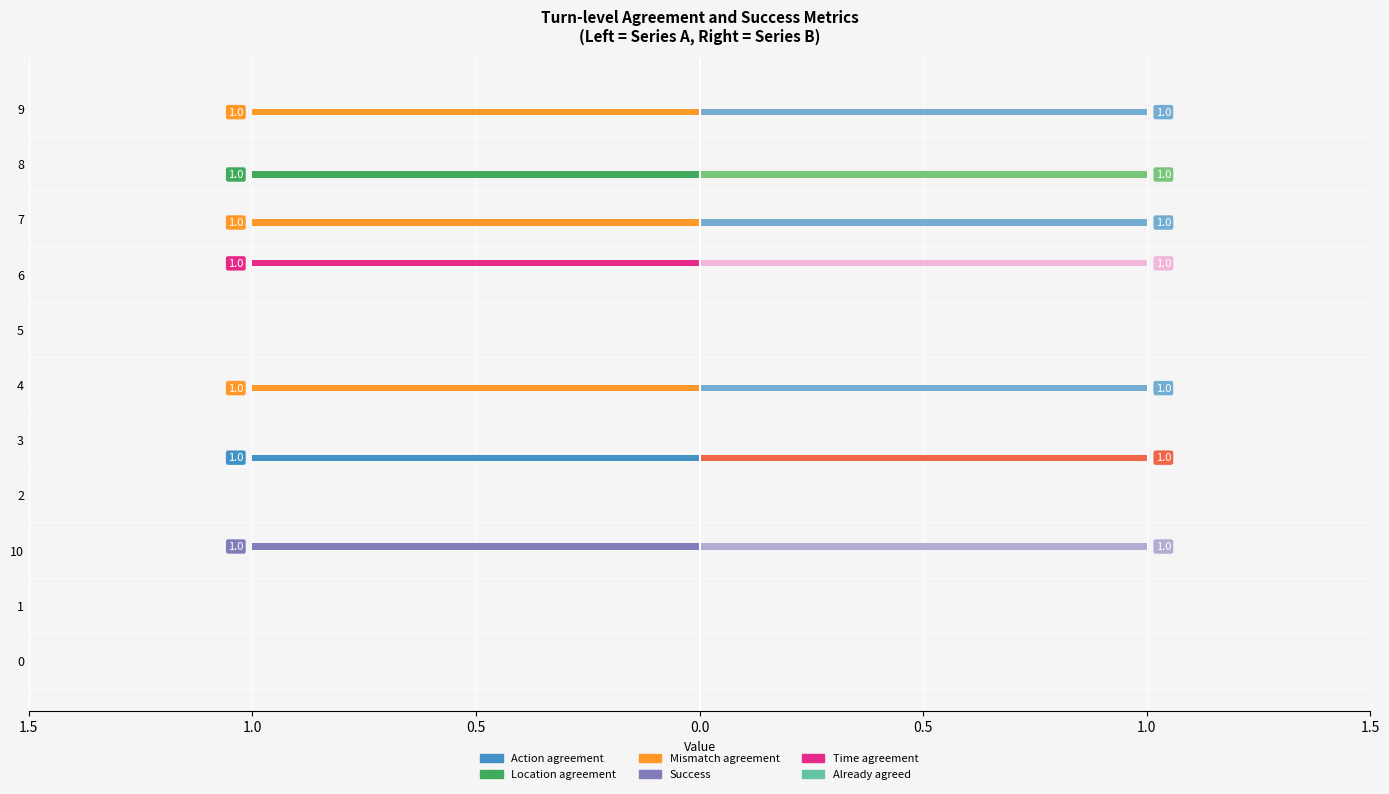

What are all the series names shown in the legend?

Action agreement, Location agreement, Mismatch agreement, Success, Time agreement, Already agreed